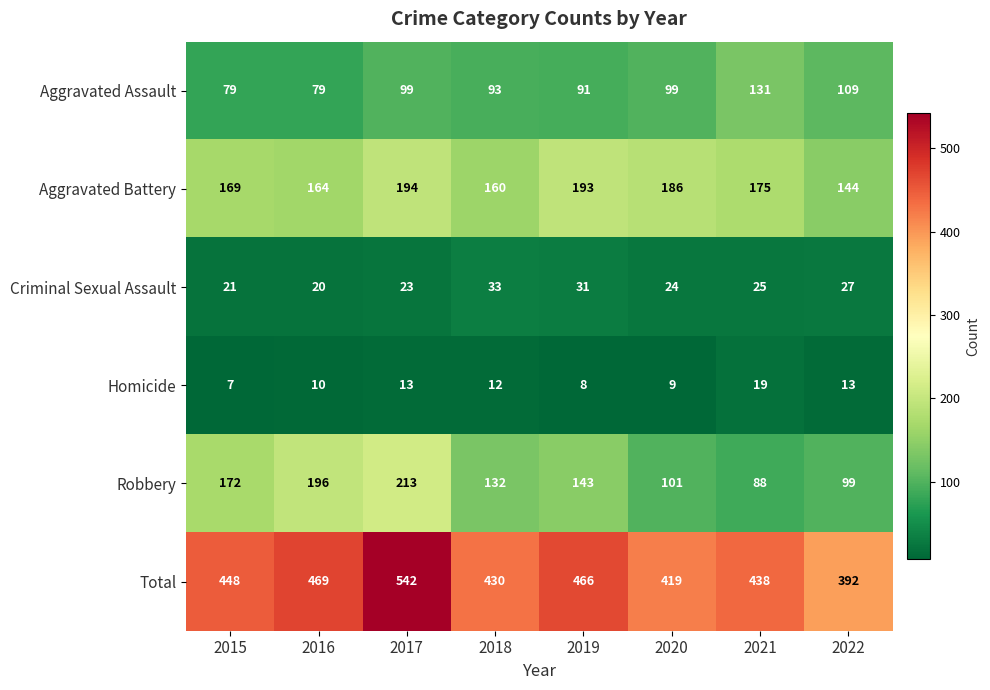

What value does the Aggravated Assault series have at 2017, to the nearest 10?

100